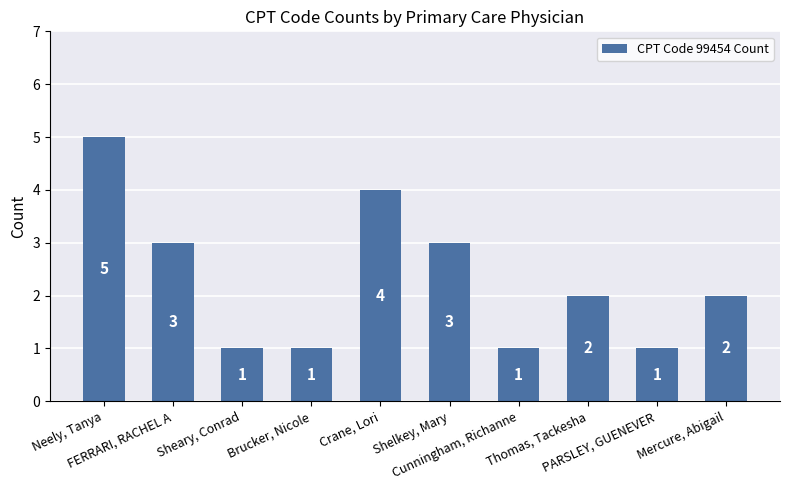

The value at Mercure, Abigail is 2. True or false?

True